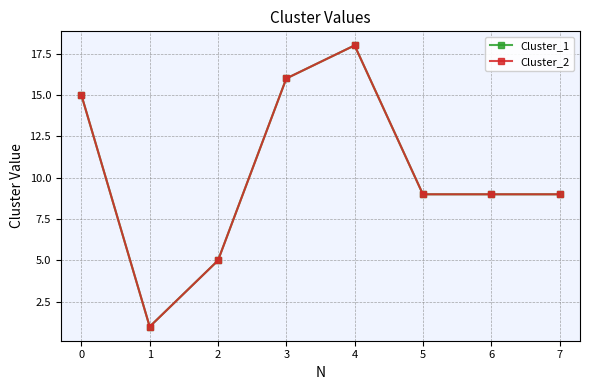

Does the chart have visible grid lines?

Yes